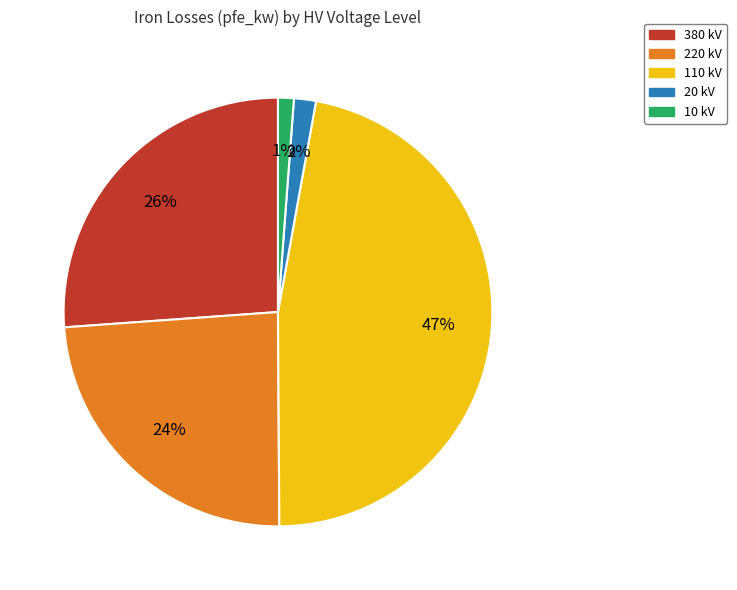

To the nearest percent, what is the average slice percentage?

20%